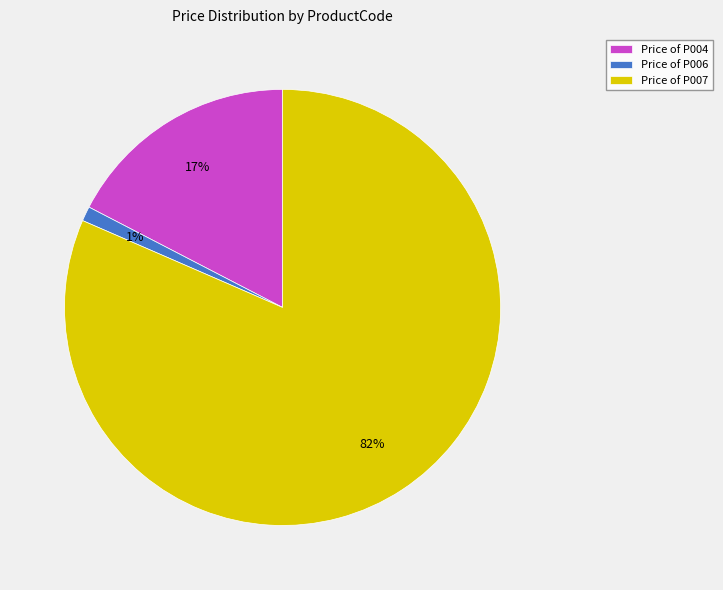

The Price of P004 slice represents 9% of the pie. True or false?

False